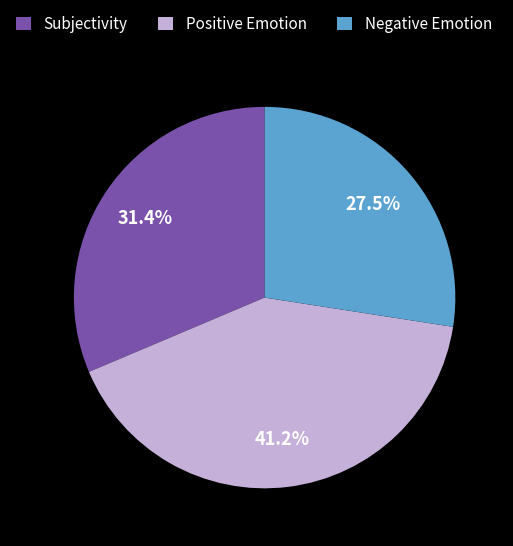

Approximately how many times larger is the value at Subjectivity compared to Negative Emotion?

1.1